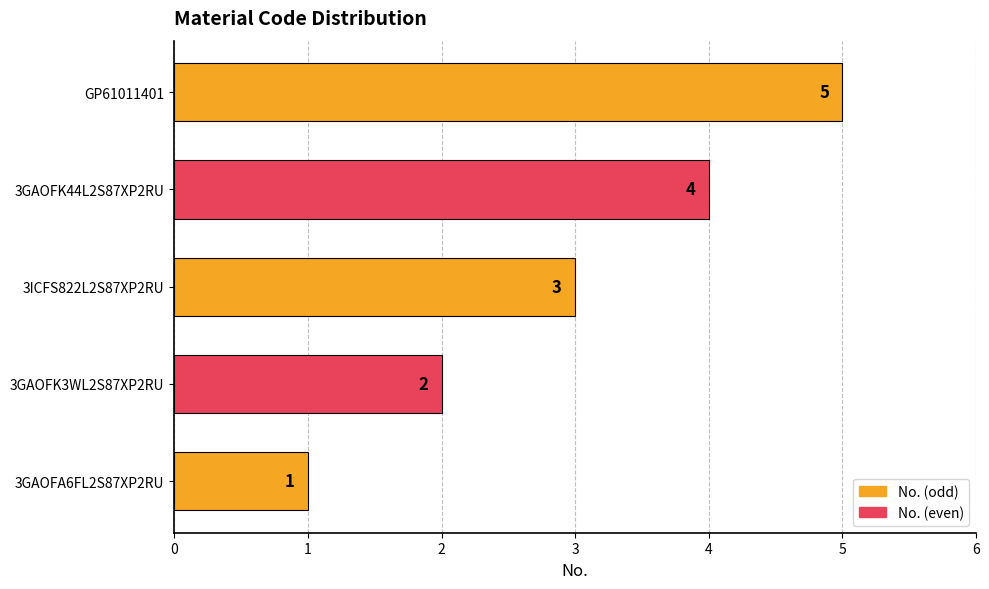

List the labels in order of value, smallest first.

3GAOFA6FL2S87XP2RU, 3GAOFK3WL2S87XP2RU, 3ICFS822L2S87XP2RU, 3GAOFK44L2S87XP2RU, GP61011401